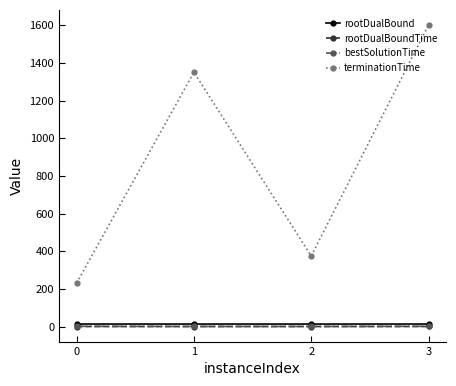

Is it true that rootDualBound equals 13.3 at 2?

True